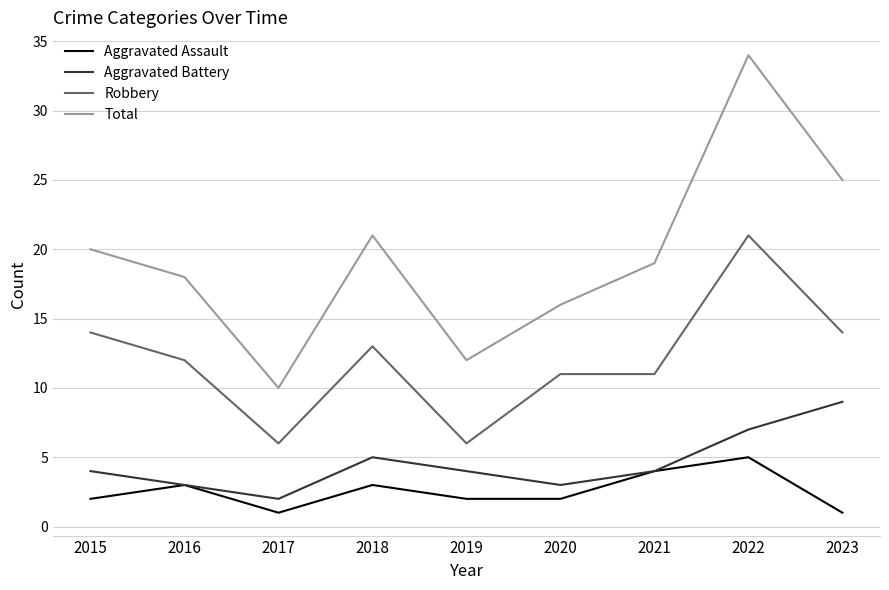

Which series changed the most between 2015 and 2022?

Total